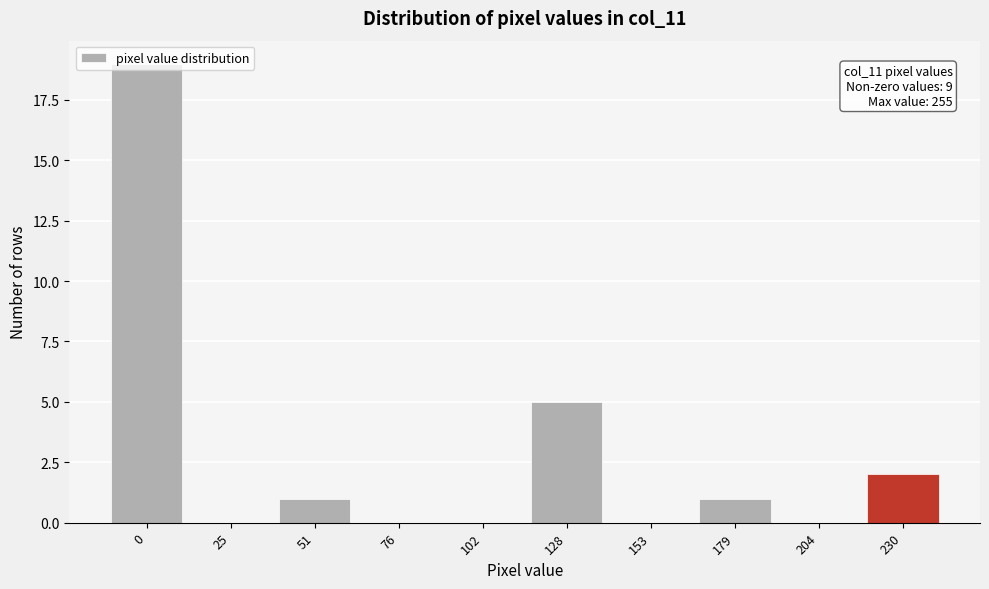

What is the sum of all values?

28